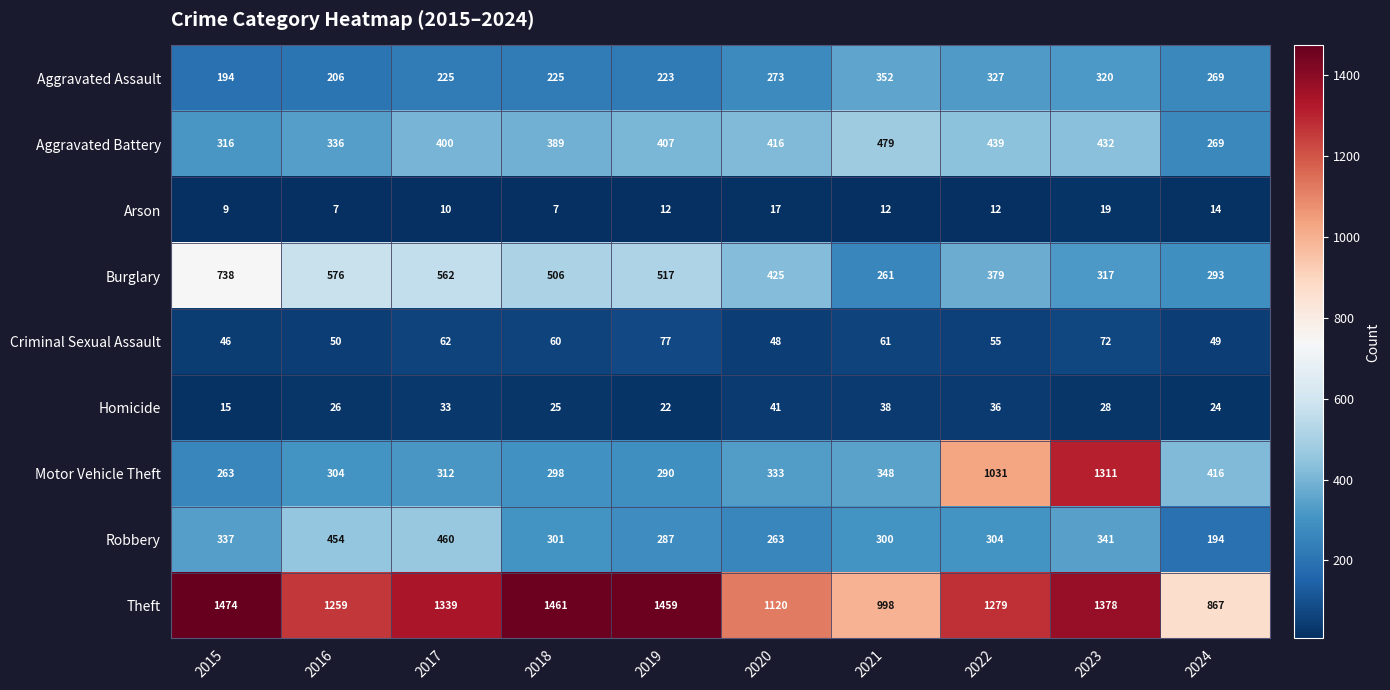

Is the value of Criminal Sexual Assault at 2018 greater than the value of Robbery at 2020?

No